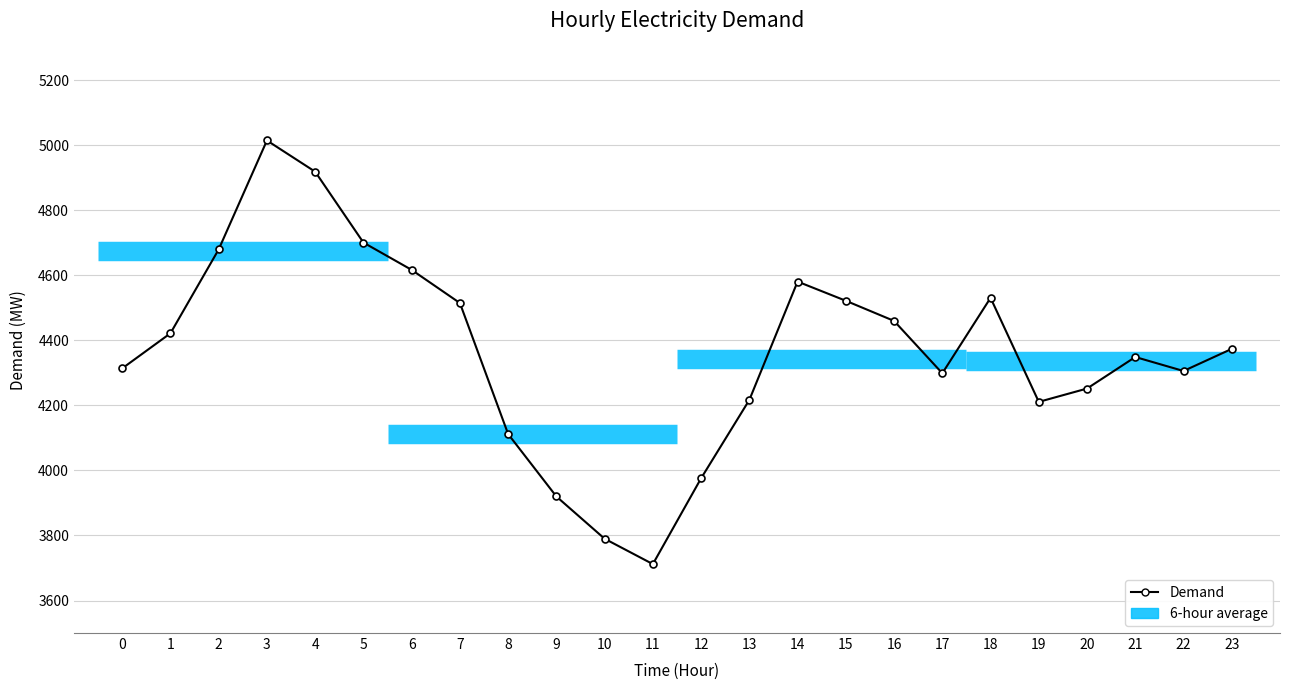

At which category does the data reach its first local peak?

3